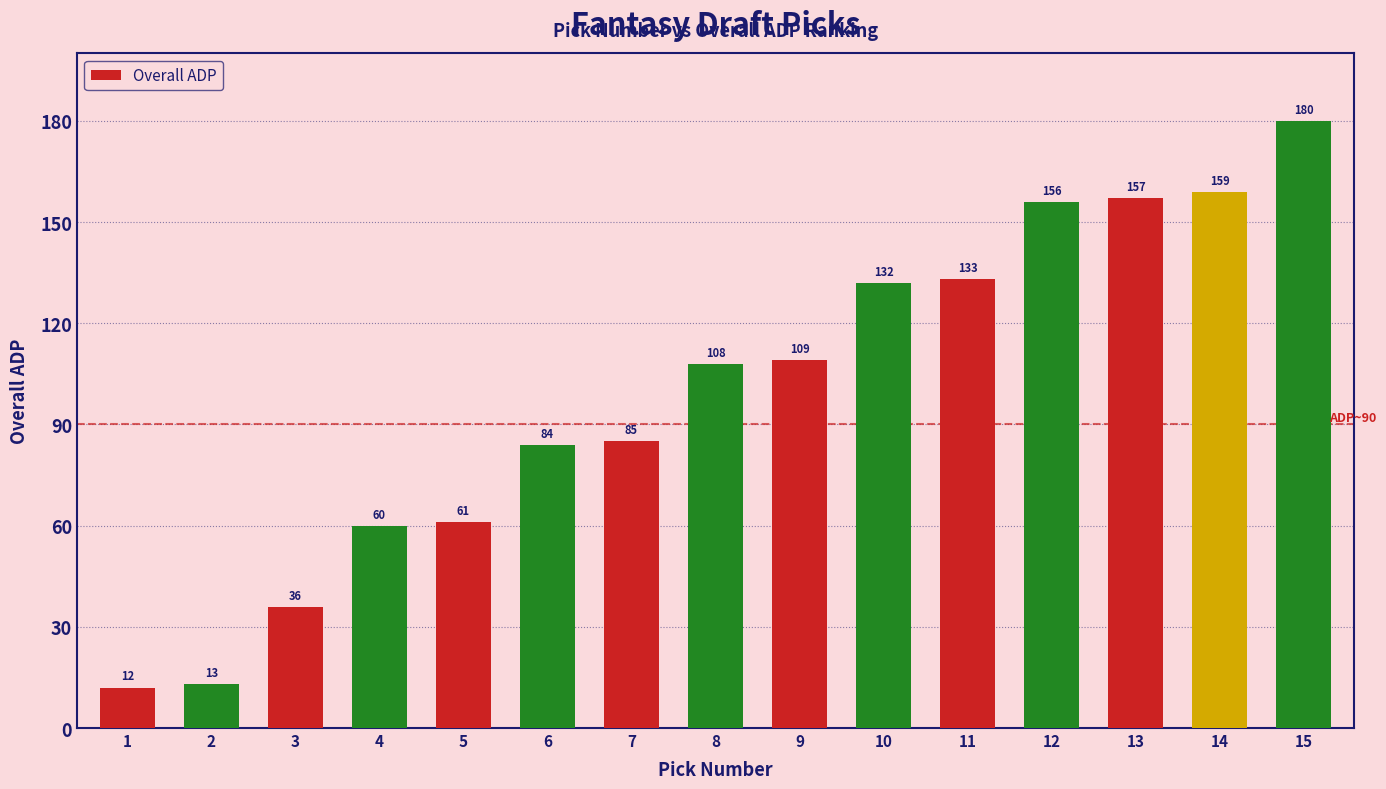

Where is the data nearest to the value 96?

7